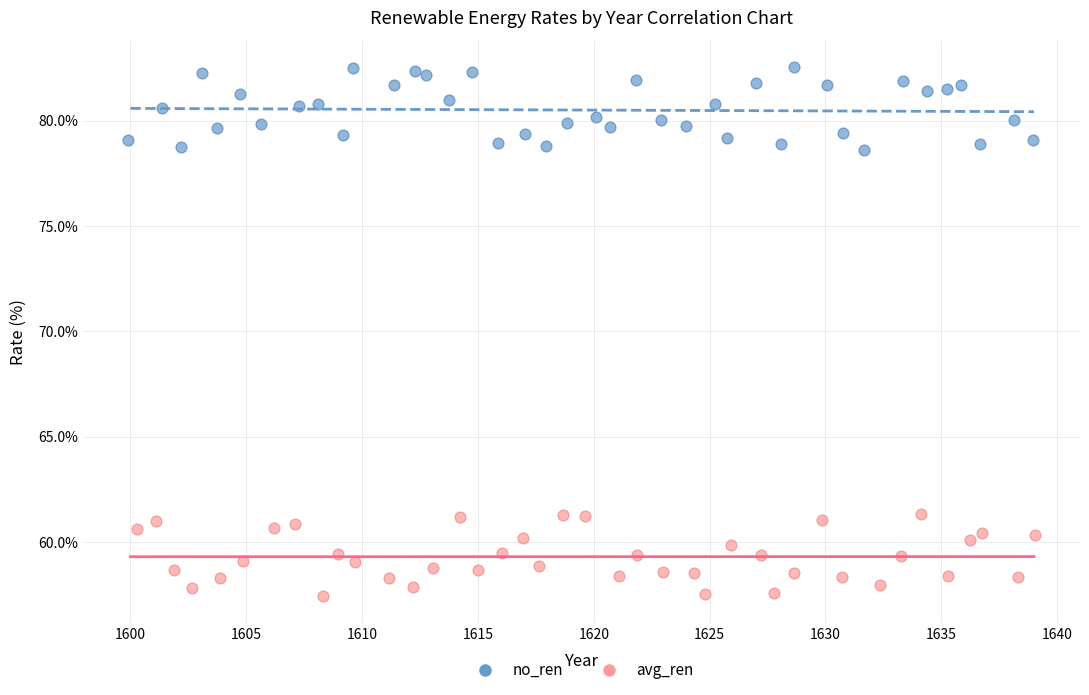

Which series contains the lowest Y value?

avg_ren